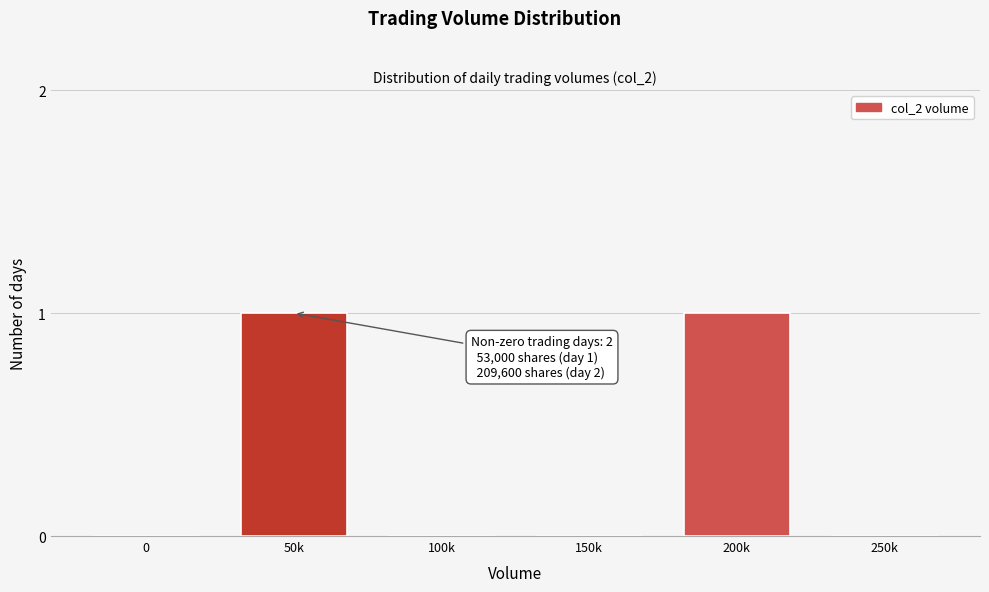

Reading right to left, extract all data points from this chart.

250k=0	200k=1	150k=0	100k=0	50k=1	0=0